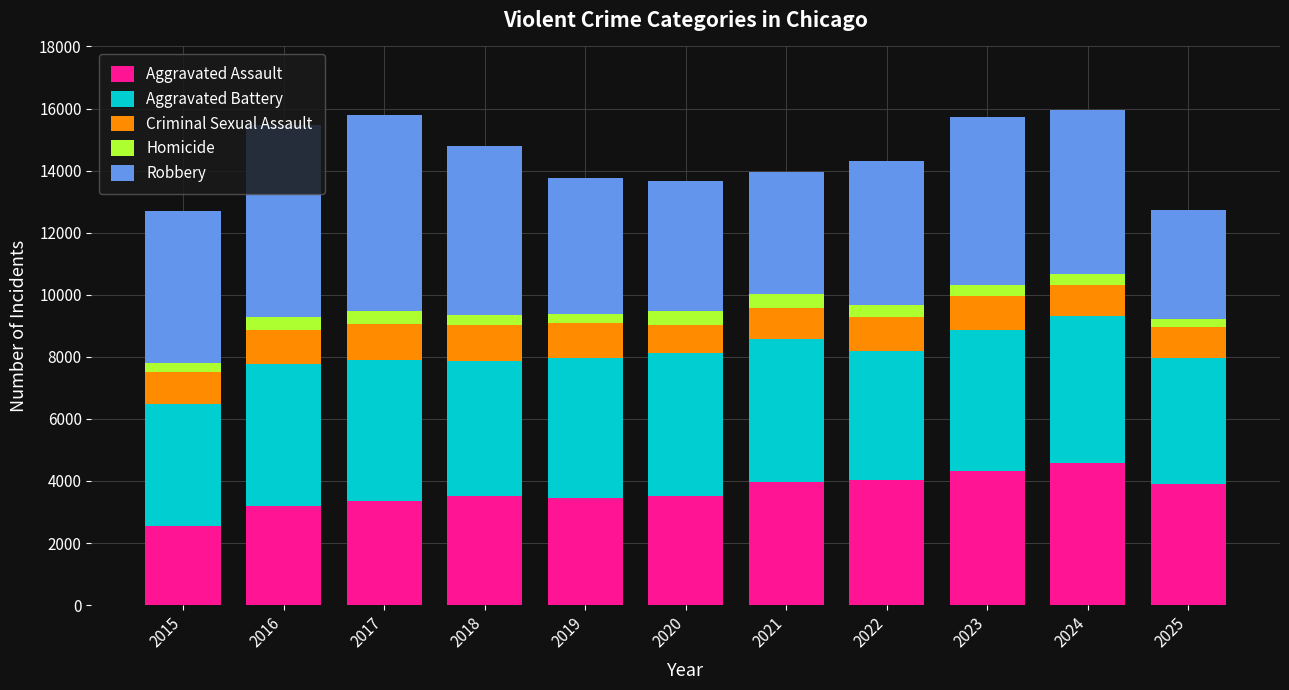

What is the total value across all series at 2022?

14295